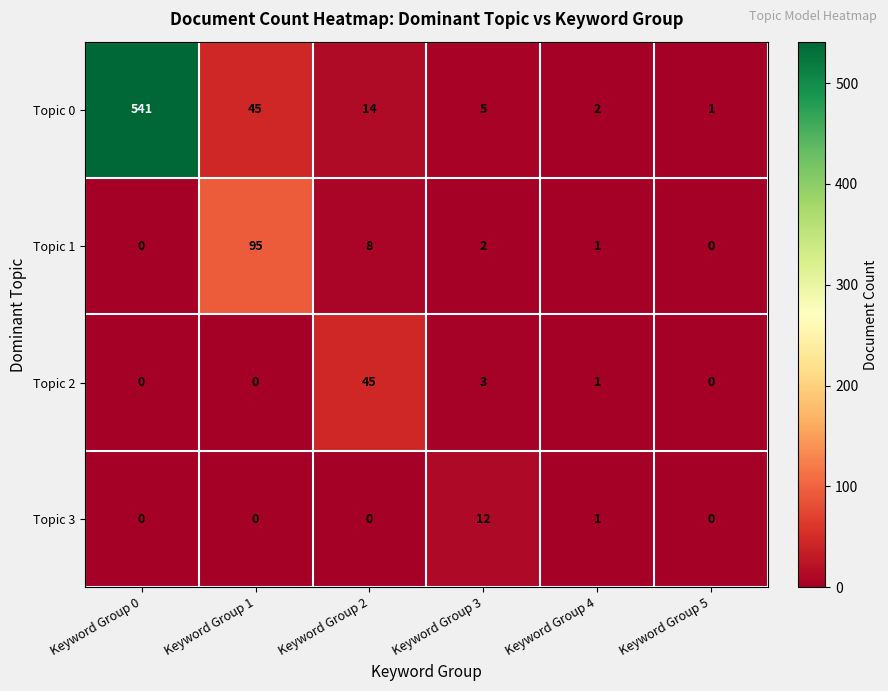

Which series has the largest total across all categories?

Topic 0